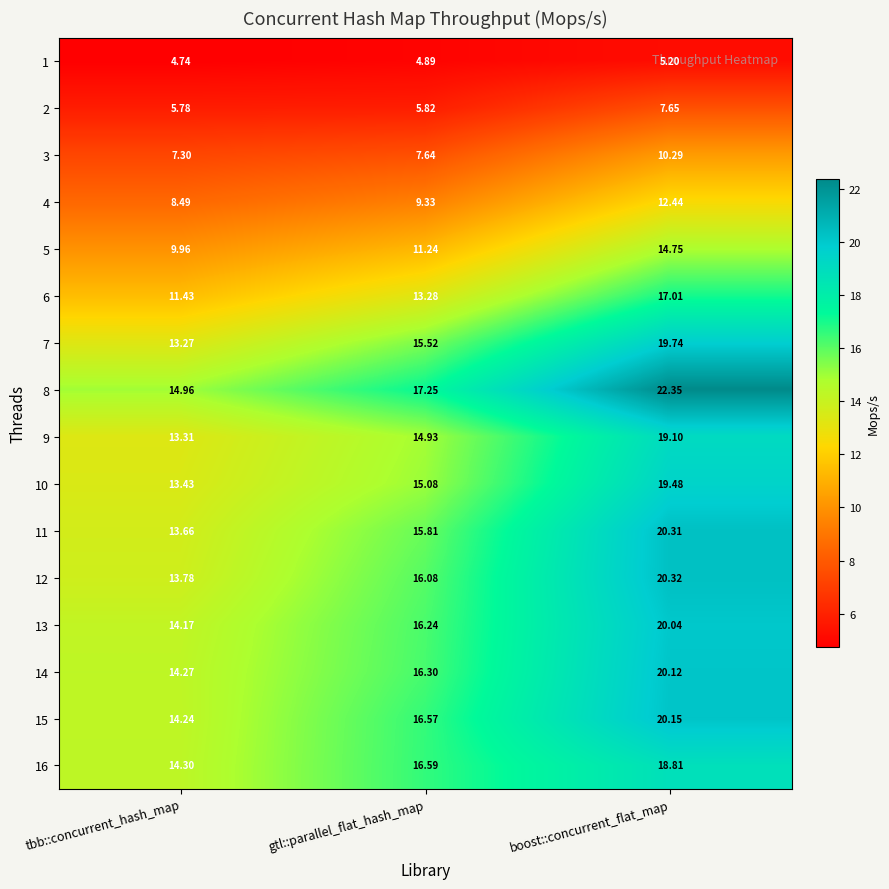

Is the value of 13 at tbb::concurrent_hash_map greater than the value of 15 at gtl::parallel_flat_hash_map?

No